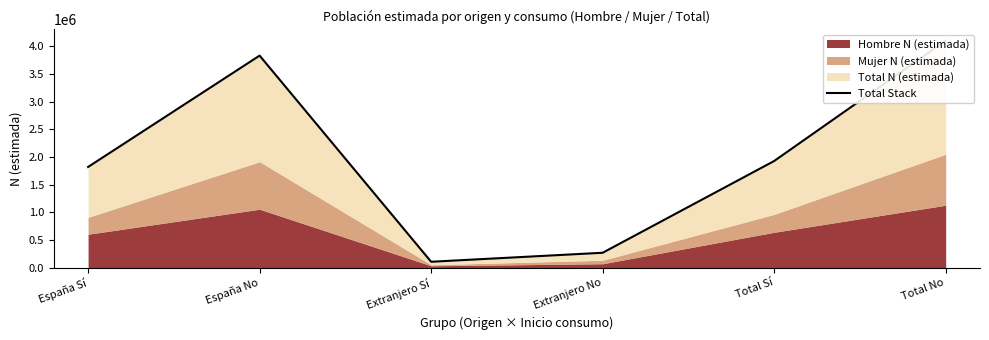

At which category does the chart reach its peak across all series?

Total No